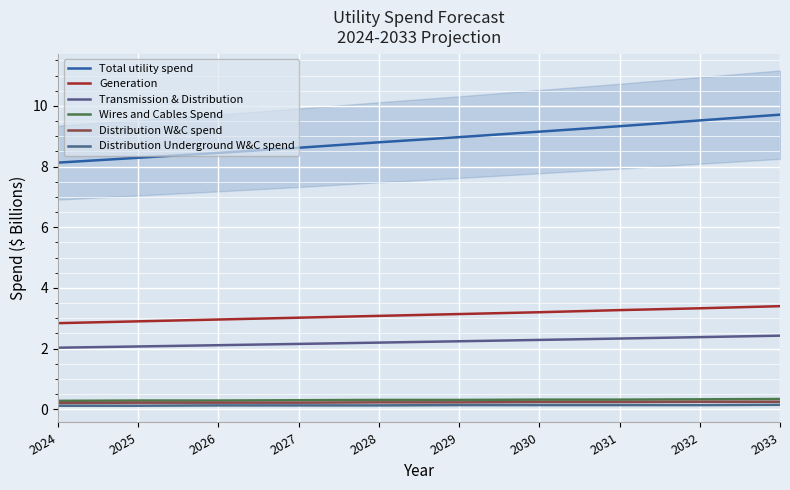

Reading right to left, what are all the values shown in this chart?

Total utility spend: 2033=9.7	2032=9.5	2031=9.3	2030=9.2	2029=9.0	2028=8.8	2027=8.6	2026=8.4	2025=8.3	2024=8.1
Generation: 2033=3.4	2032=3.3	2031=3.3	2030=3.2	2029=3.1	2028=3.1	2027=3.0	2026=3.0	2025=2.9	2024=2.8
Transmission & Distribution: 2033=2.4	2032=2.4	2031=2.3	2030=2.3	2029=2.2	2028=2.2	2027=2.2	2026=2.1	2025=2.1	2024=2.0
Wires and Cables Spend: 2033=0.3	2032=0.3	2031=0.3	2030=0.3	2029=0.3	2028=0.3	2027=0.3	2026=0.3	2025=0.3	2024=0.3
Distribution W&C spend: 2033=0.2	2032=0.2	2031=0.2	2030=0.2	2029=0.2	2028=0.2	2027=0.2	2026=0.2	2025=0.2	2024=0.2
Distribution Underground W&C spend: 2033=0.1	2032=0.1	2031=0.1	2030=0.1	2029=0.1	2028=0.1	2027=0.1	2026=0.1	2025=0.1	2024=0.1